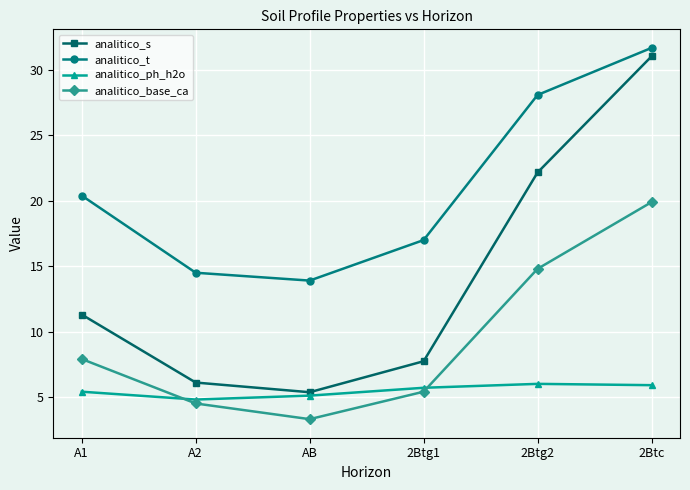

What is the spread (max minus min) of values at 2Btc?

25.8